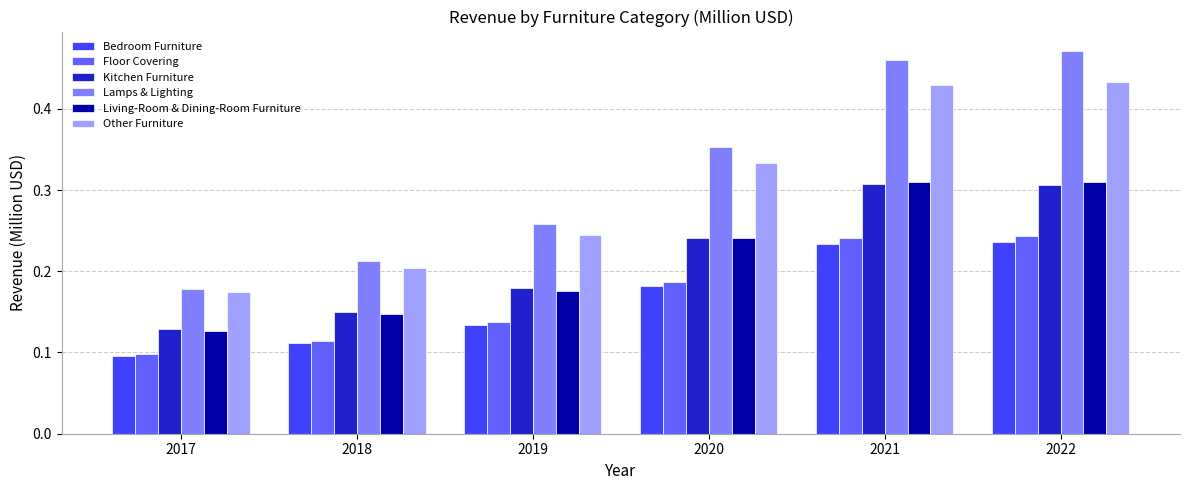

What is the sum of all Other Furniture values?

1.8